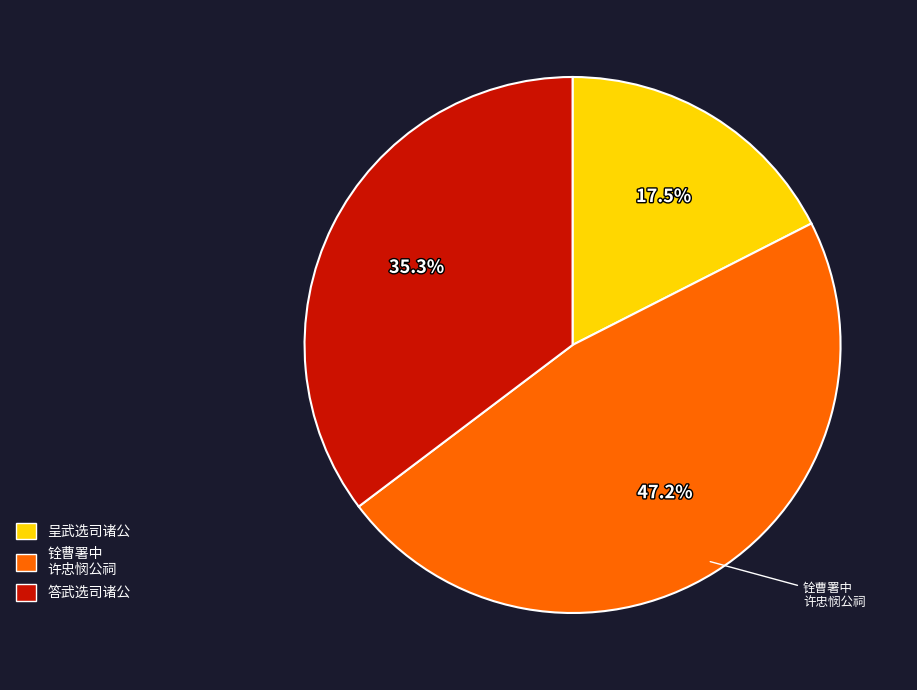

Does any single category account for the majority?

No